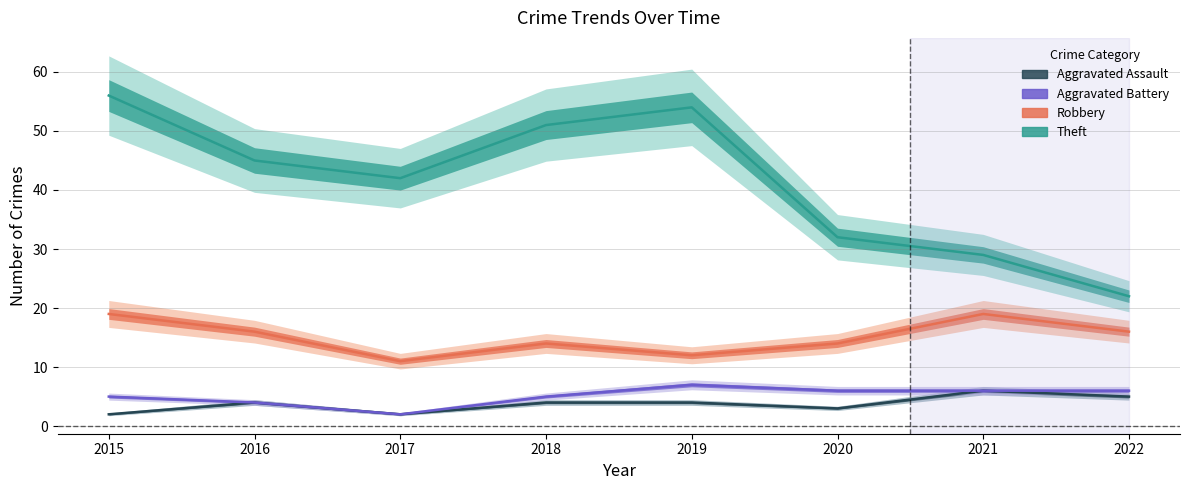

Which label corresponds to the smallest value in the chart?

2015